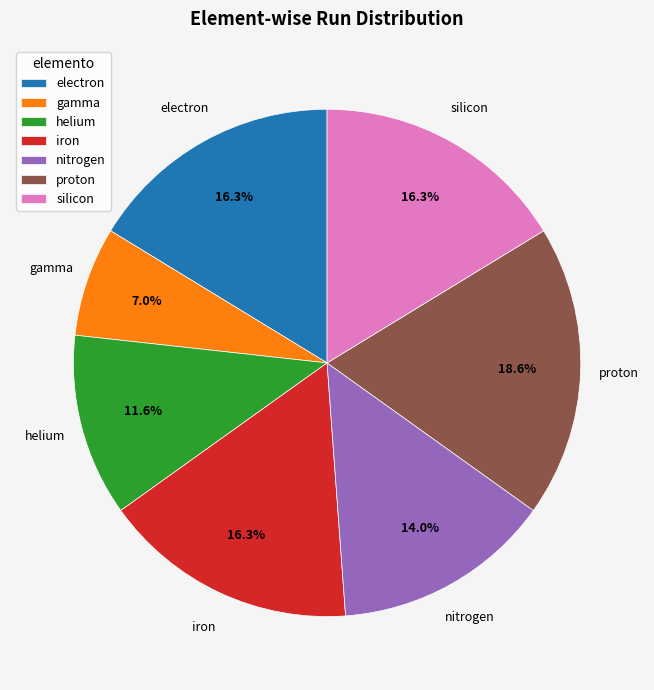

What percentage is NOT represented by helium?

88.4%